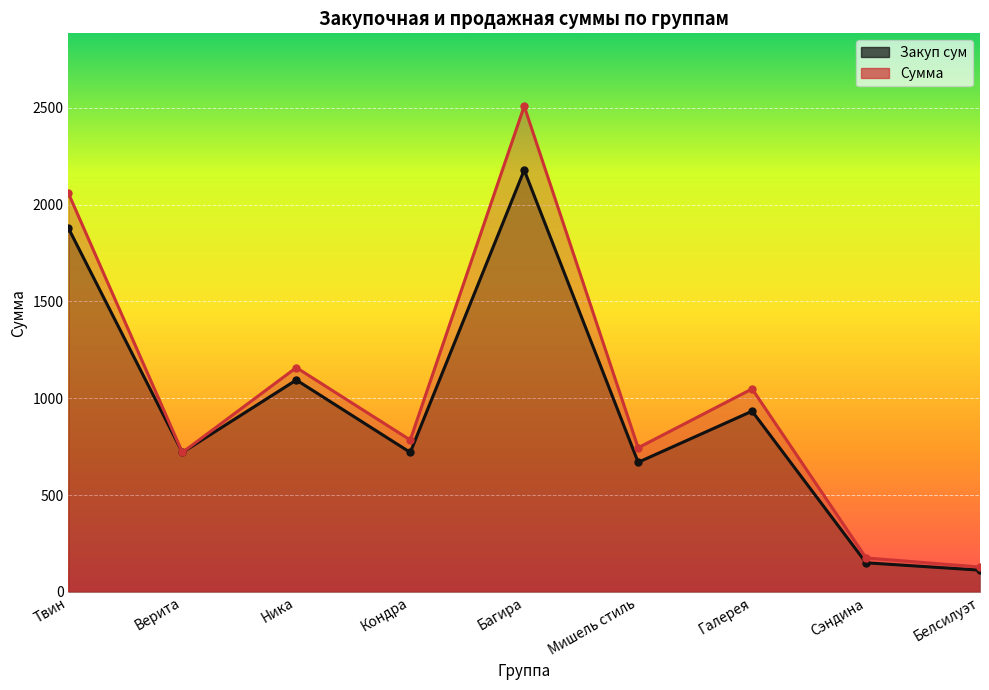

True or false: Закуп сум and Сумма cross at least once.

False